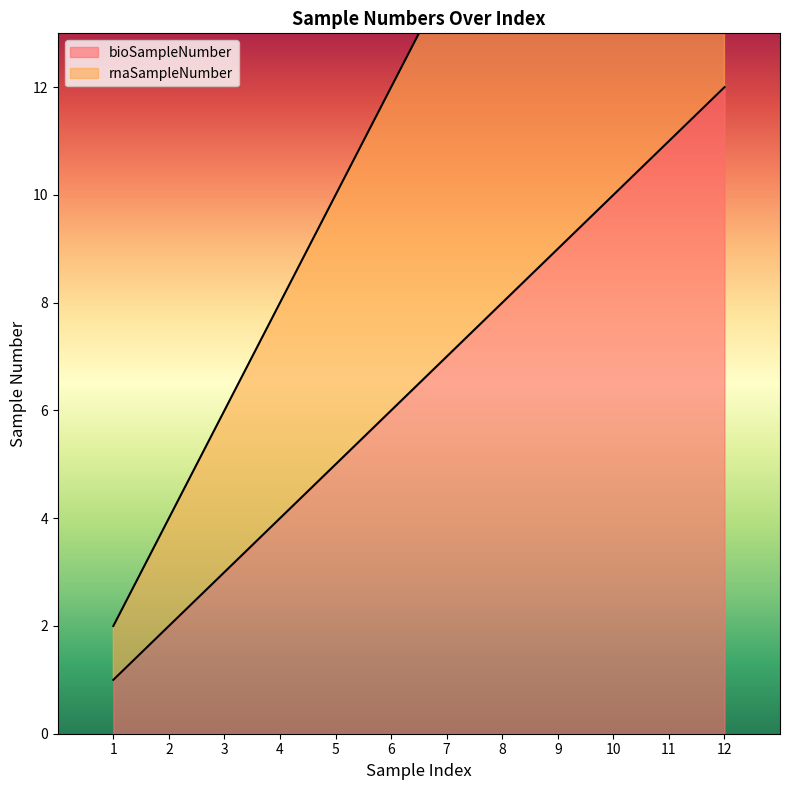

Reading left to right, list all the values displayed in this chart.

bioSampleNumber: 1=1	2=2	3=3	4=4	5=5	6=6	7=7	8=8	9=9	10=10	11=11	12=12
rnaSampleNumber: 1=2	2=4	3=6	4=8	5=10	6=12	7=14	8=16	9=18	10=20	11=22	12=24